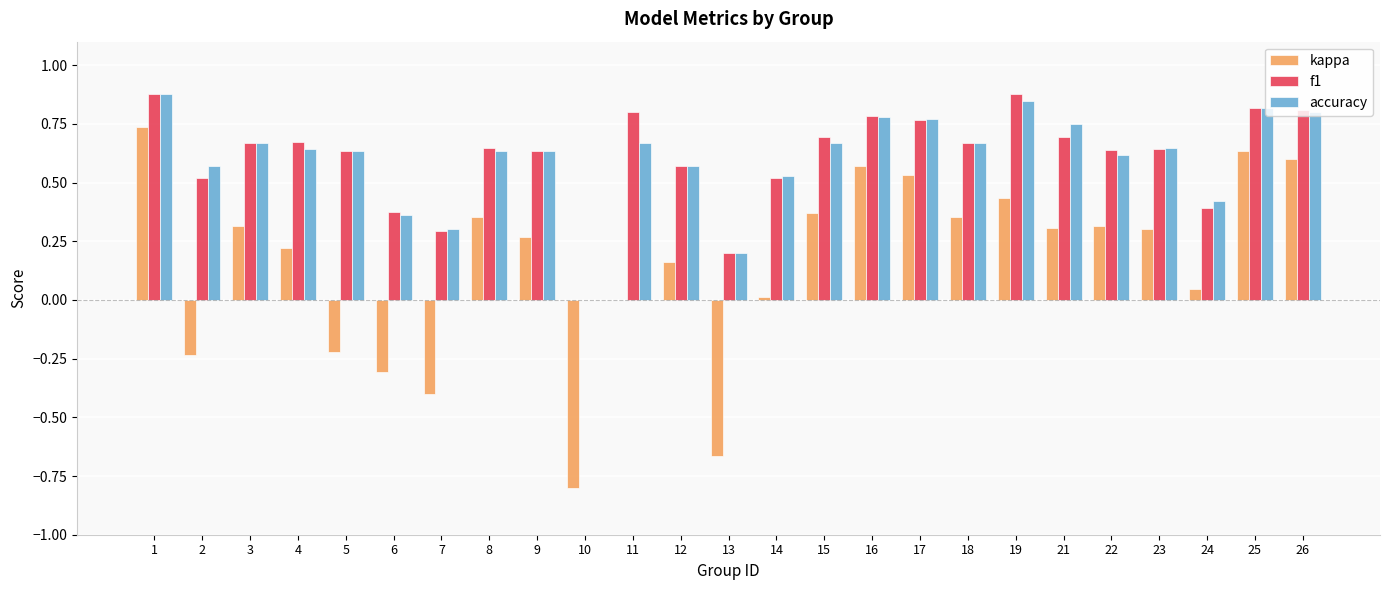

The value of accuracy at 14 is 0.5. True or false?

True